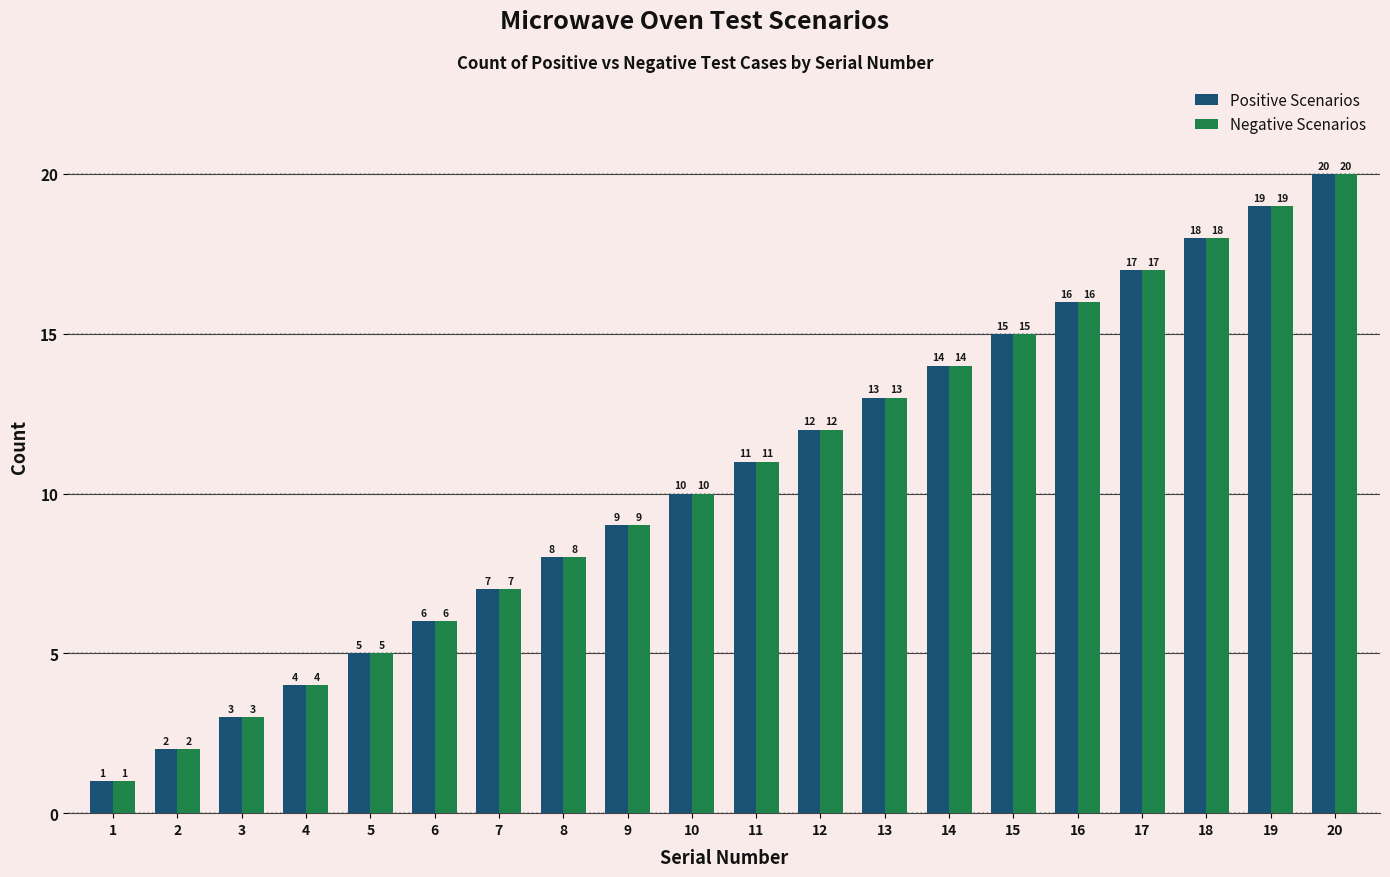

What is the value of the Negative Scenarios bar at the 7th from the left?

7